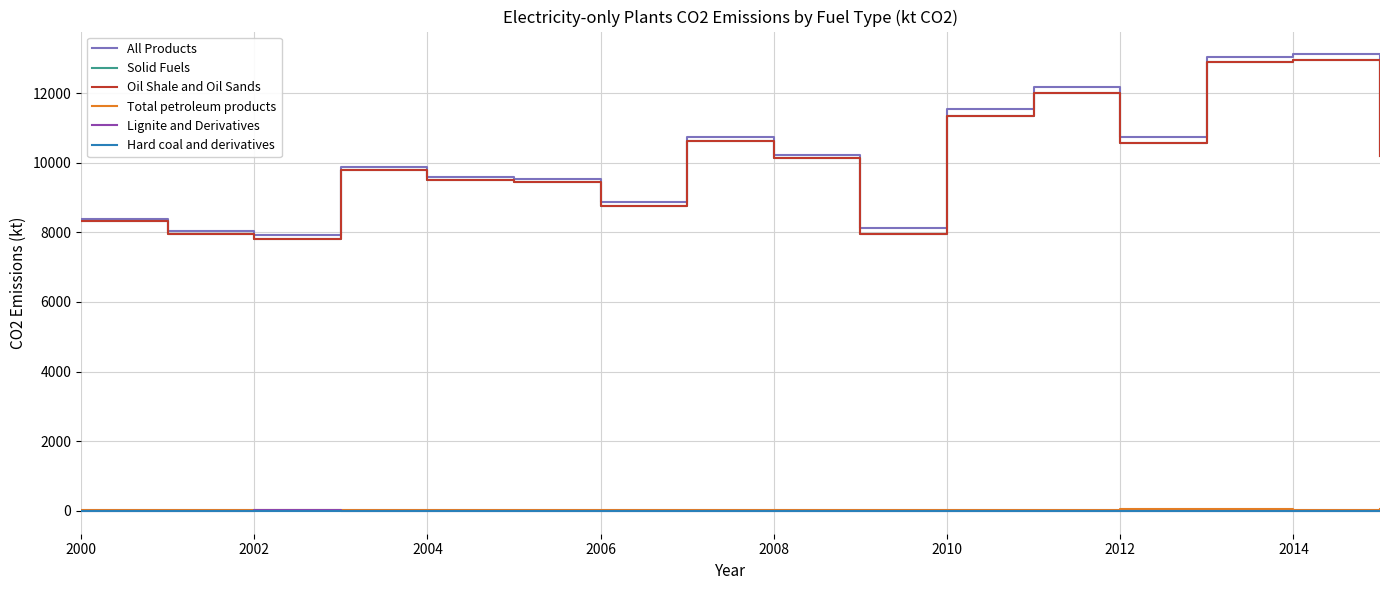

What is the lowest value of the All Products series?

7918.5